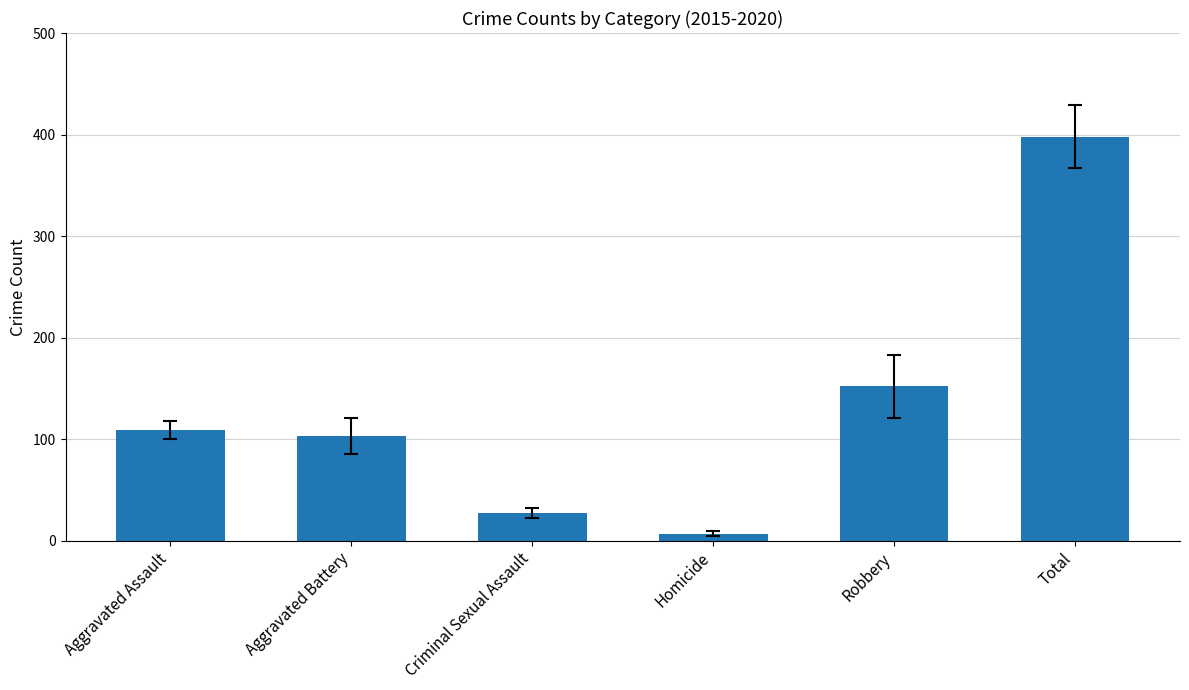

Rank the categories by value from highest to lowest.

Total, Robbery, Aggravated Assault, Aggravated Battery, Criminal Sexual Assault, Homicide